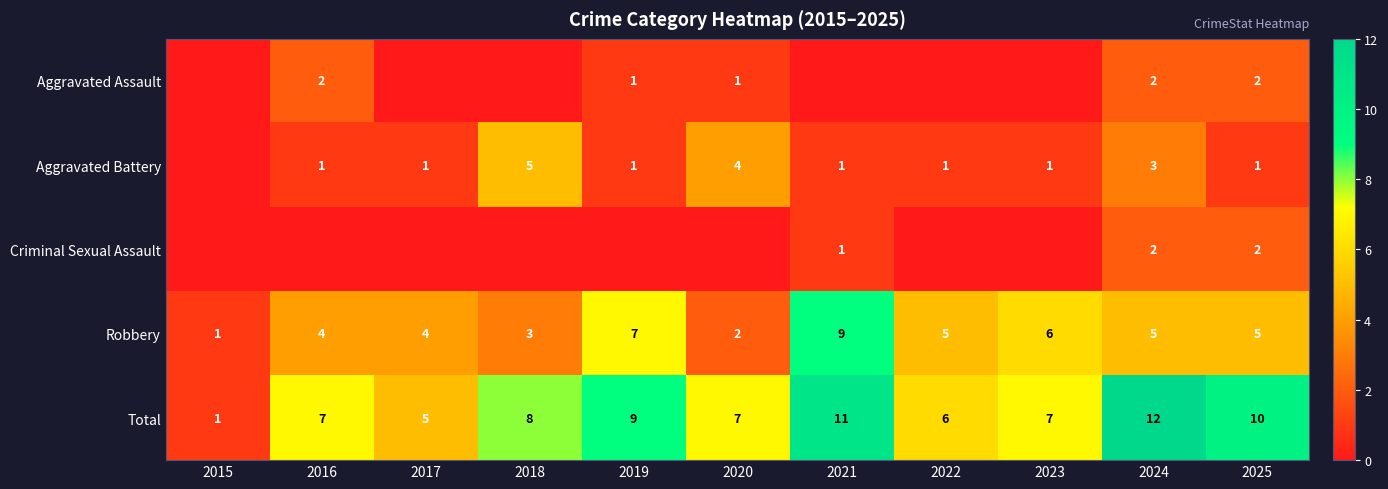

At how many categories does at least one series exceed 10?

2